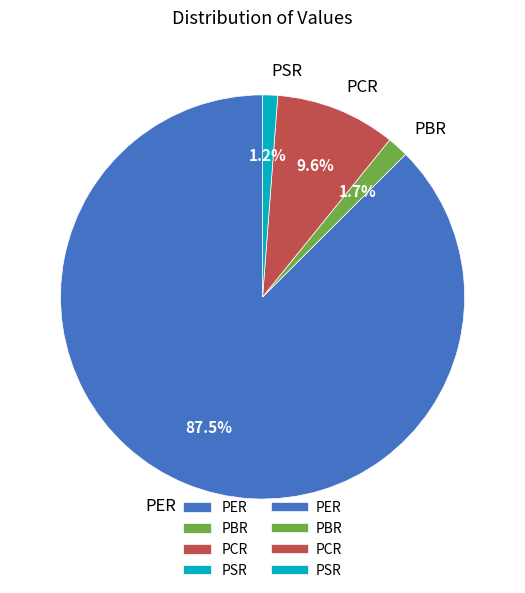

Which slice is the largest?

PER